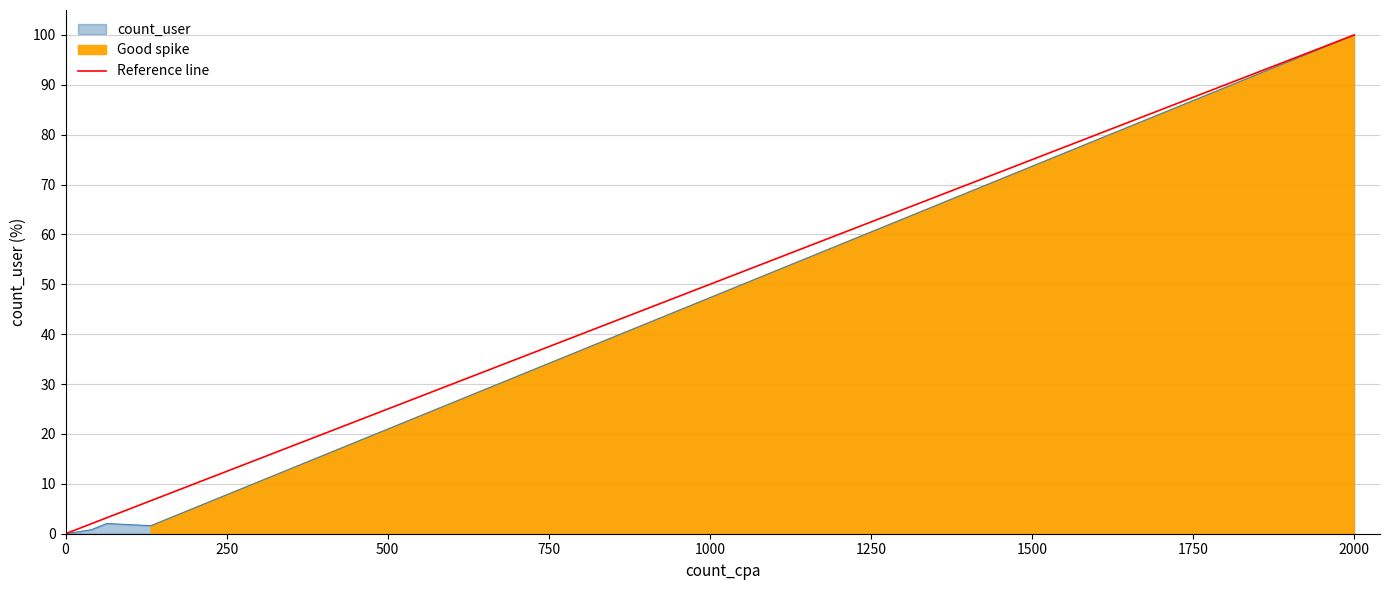

Is it true that the value at 0 is -51?

False